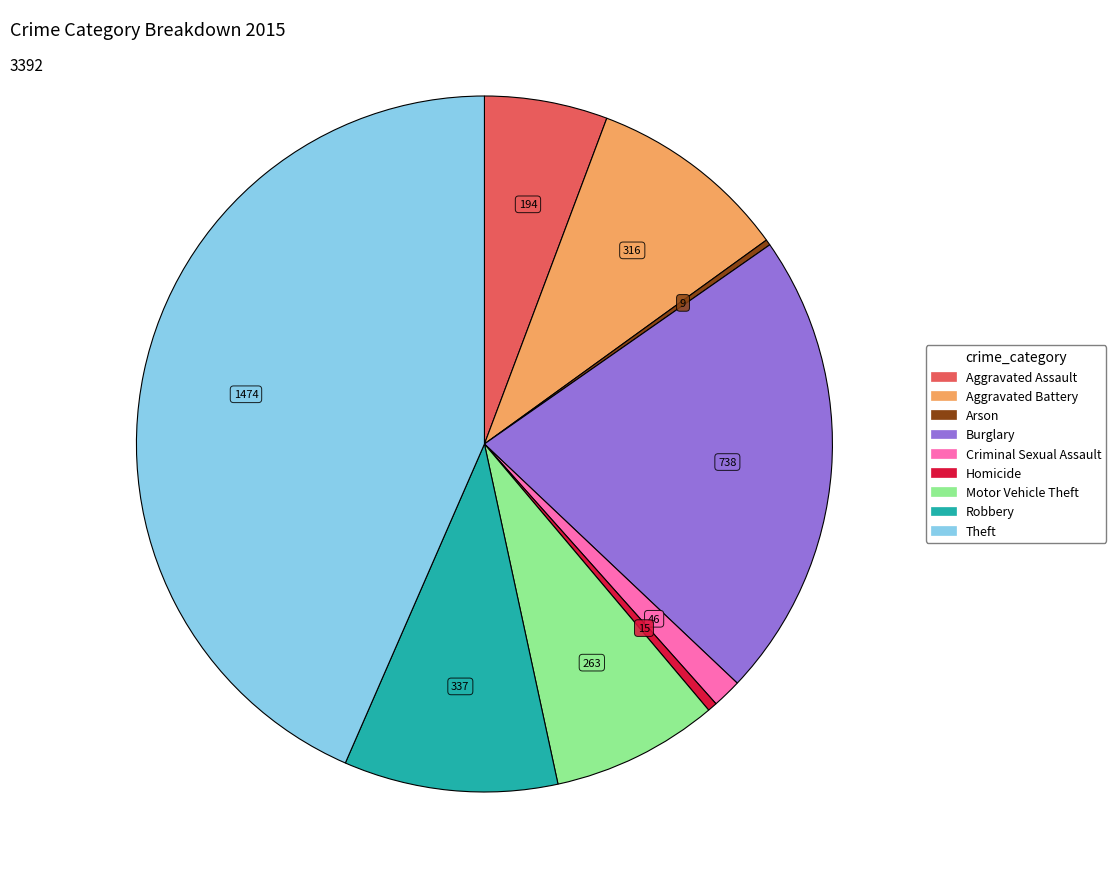

What is the ratio of the value at Aggravated Assault to the value at Burglary?

0.3